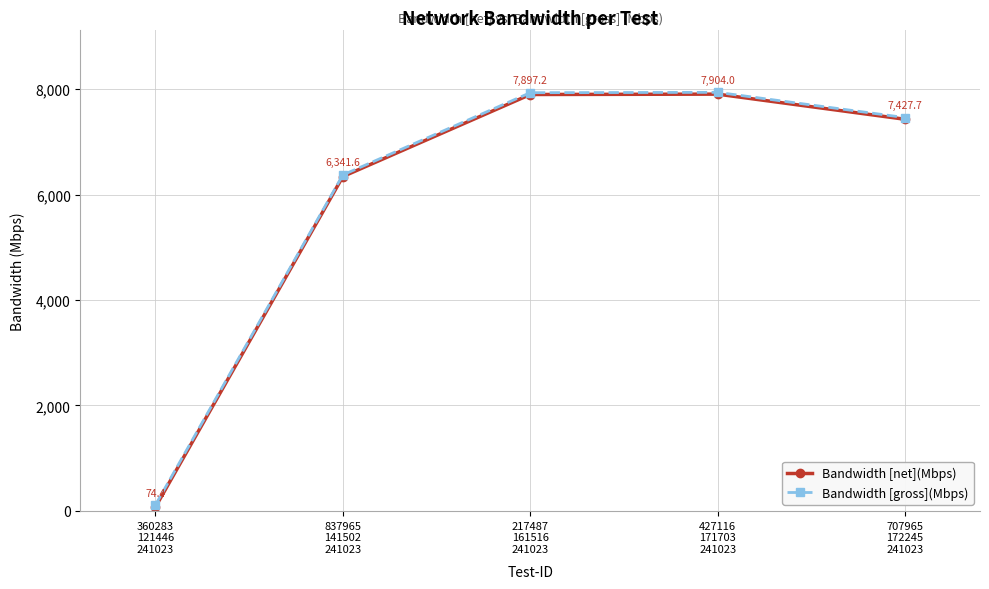

Is this an area chart (filled region under the line)?

No